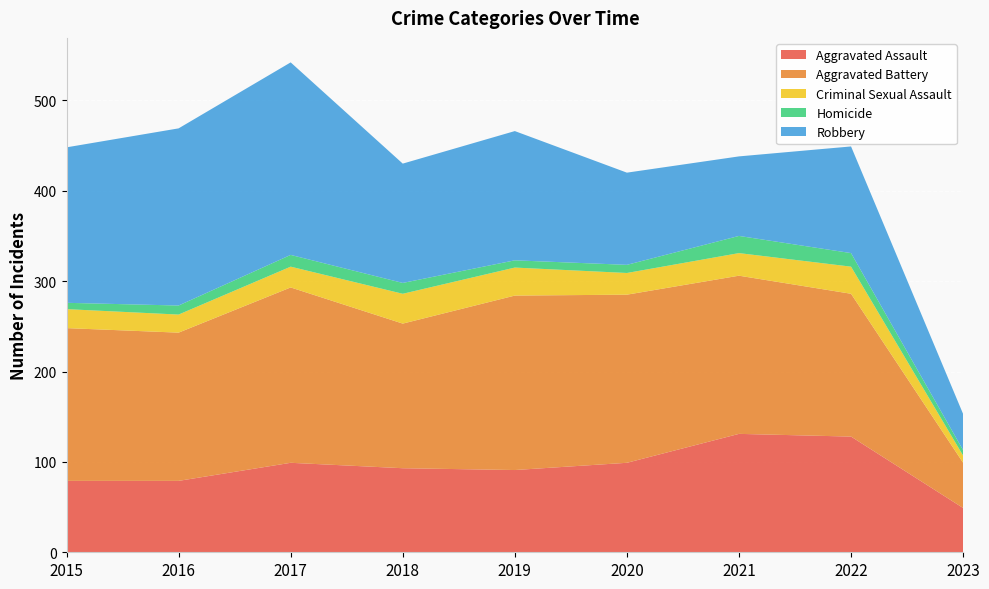

Reading left to right, what are all the values shown in this chart?

Aggravated Assault: 79	79	99	93	91	99	131	128	49
Aggravated Battery: 169	164	194	160	193	186	175	158	50
Criminal Sexual Assault: 21	20	23	33	31	24	25	30	8
Homicide: 7	10	13	12	8	9	19	15	6
Robbery: 172	196	213	132	143	102	88	118	40